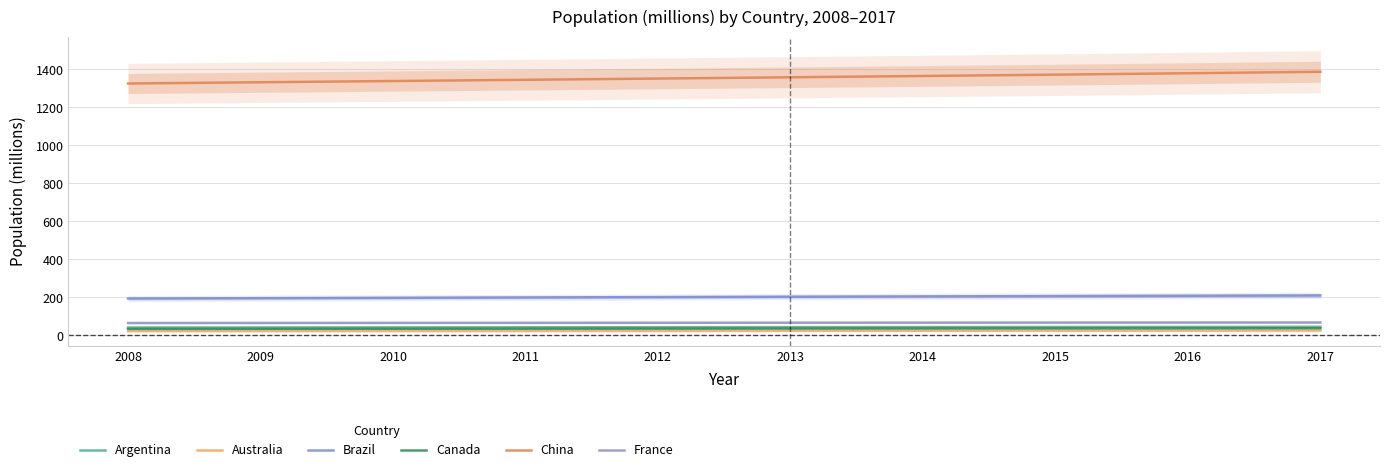

What are all the series names shown in the legend?

Argentina, Australia, Brazil, Canada, China, France